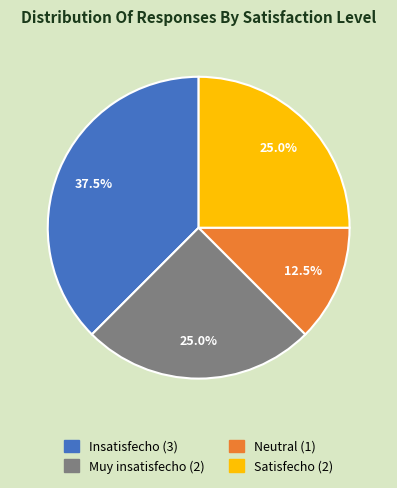

How many segments does this pie chart have?

4